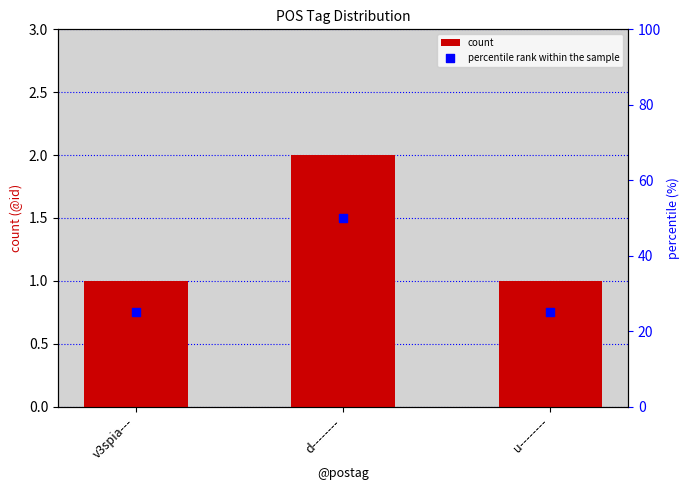

At which category is the sum across all series the highest?

d--------